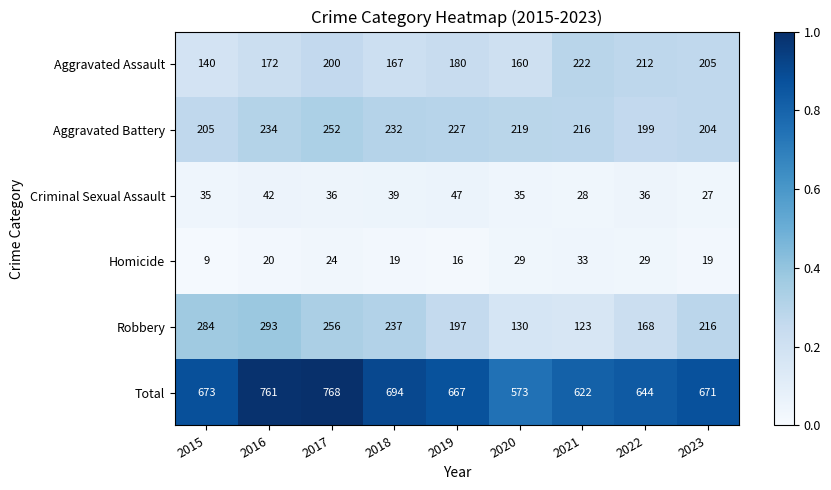

What is the difference between the highest and lowest values at 2018?

675